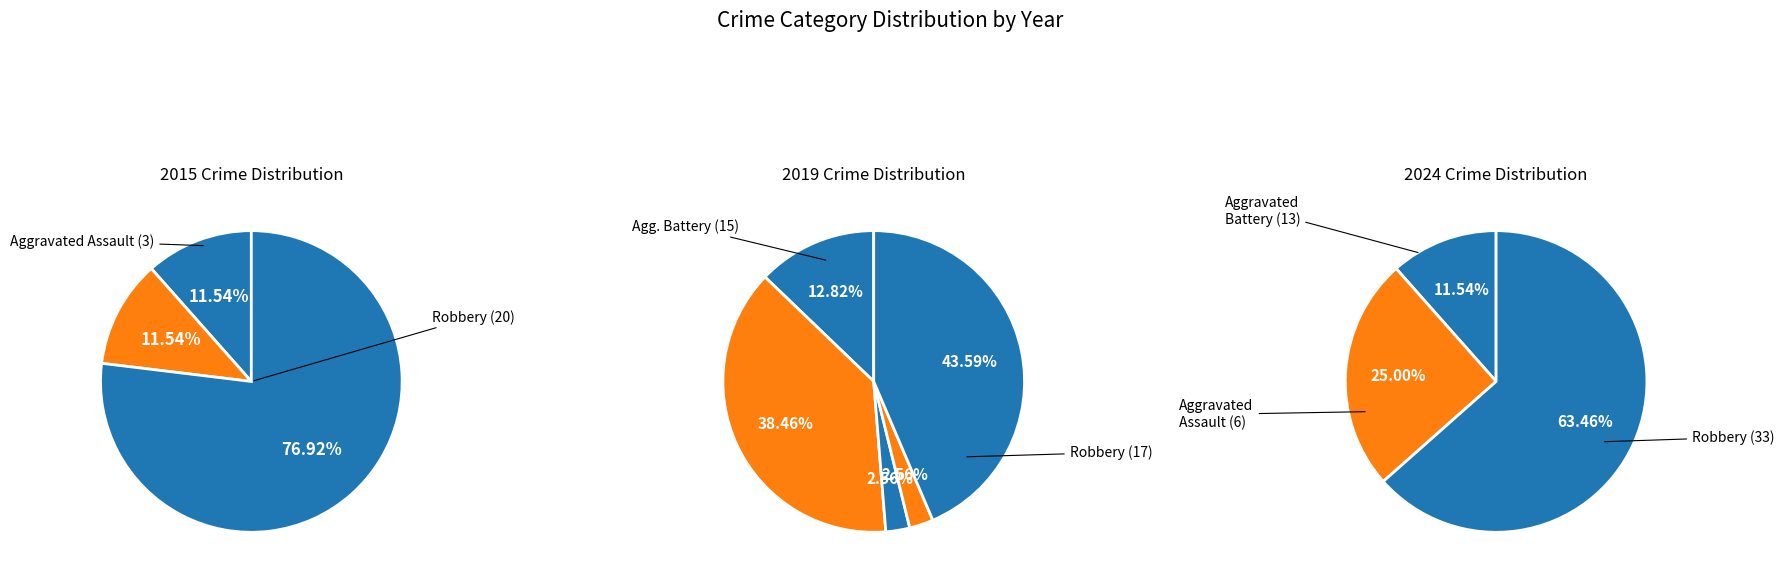

What is the change in value from Aggravated Battery to Criminal Sexual Assault?

-14